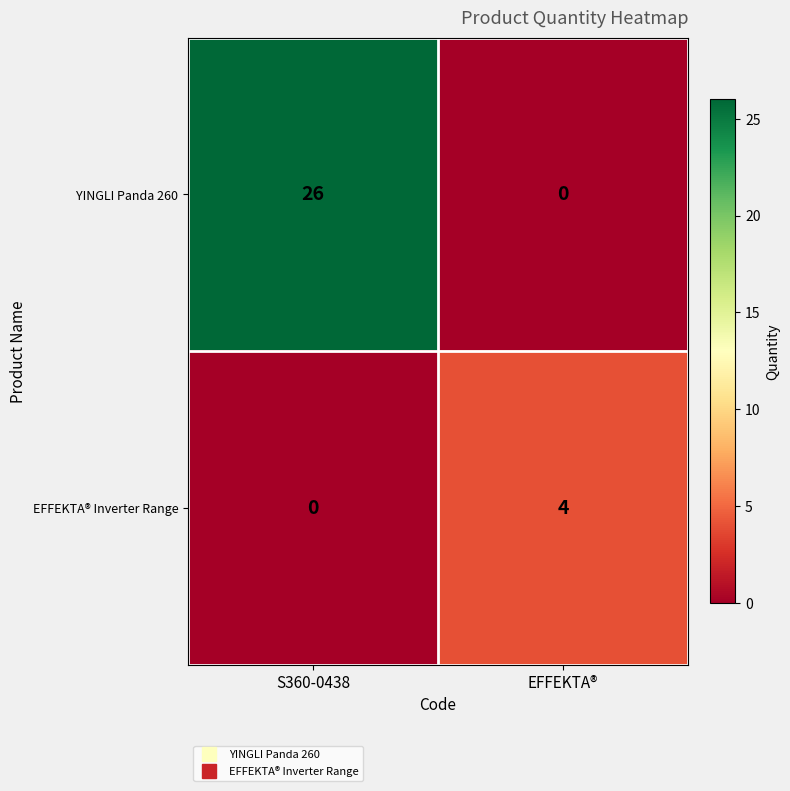

How many positive values does the EFFEKTA® Inverter Range series have?

1